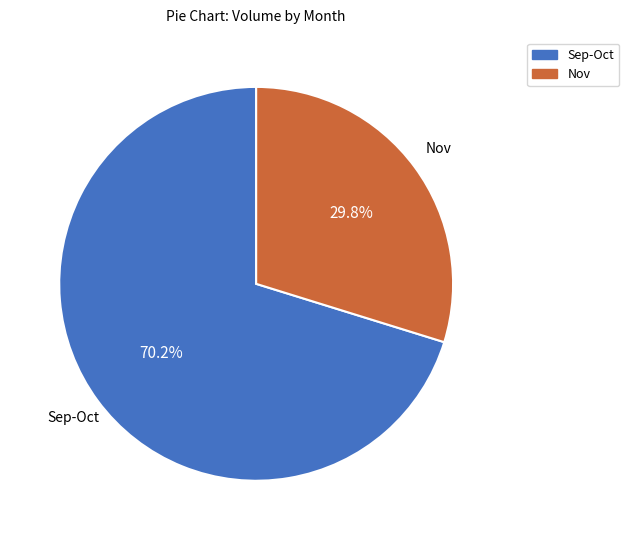

How many segments does this pie chart have?

2